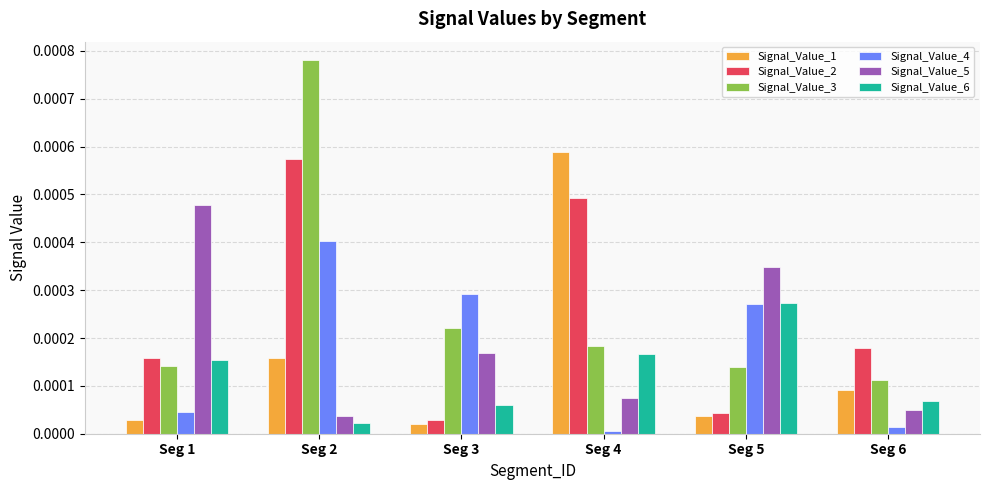

Rank the categories by Signal_Value_5 value from highest to lowest.

Seg 1, Seg 5, Seg 3, Seg 4, Seg 6, Seg 2